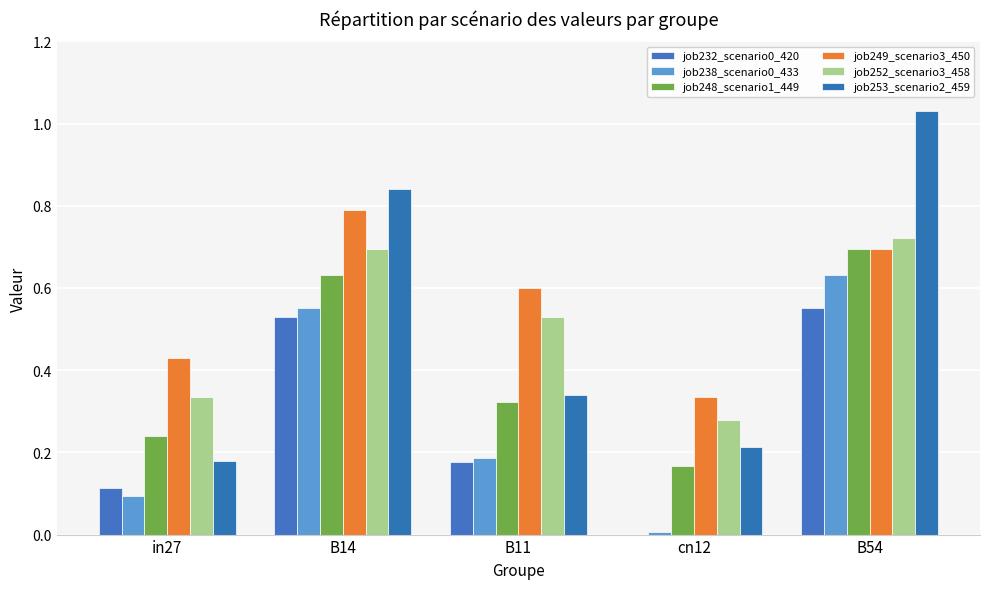

How many job252_scenario3_458 values are between 0 and 1?

5